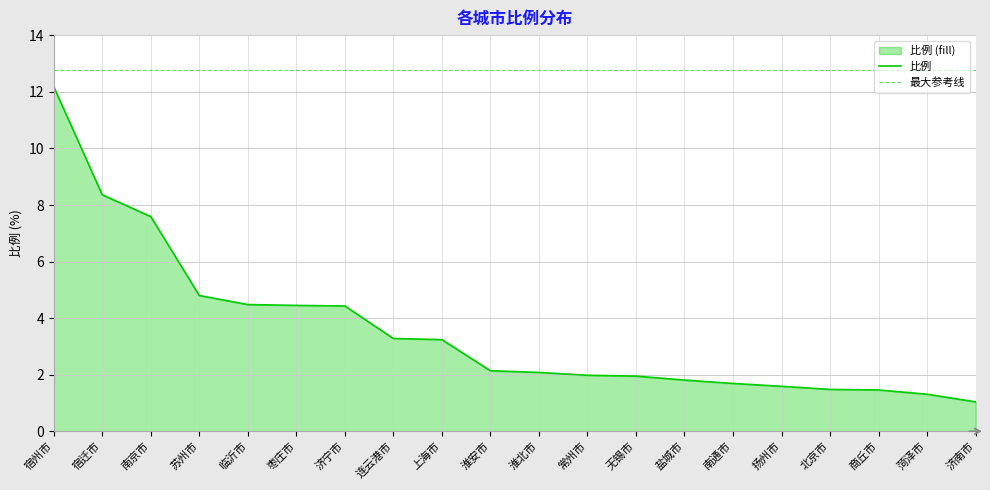

List the labels in order of value, smallest first.

济南市, 菏泽市, 商丘市, 北京市, 扬州市, 南通市, 盐城市, 无锡市, 常州市, 淮北市, 淮安市, 上海市, 连云港市, 济宁市, 枣庄市, 临沂市, 苏州市, 南京市, 宿迁市, 宿州市